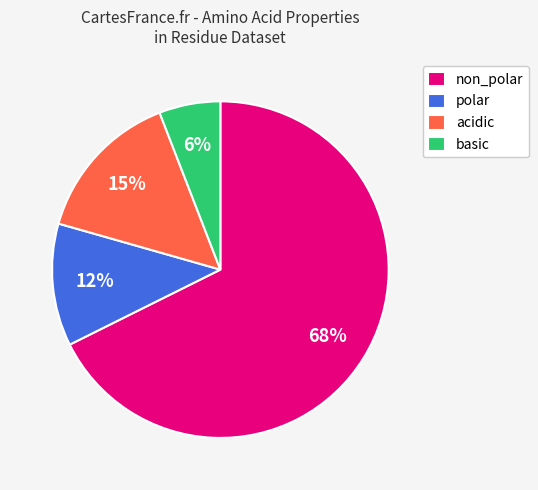

Which slice is the smallest?

basic